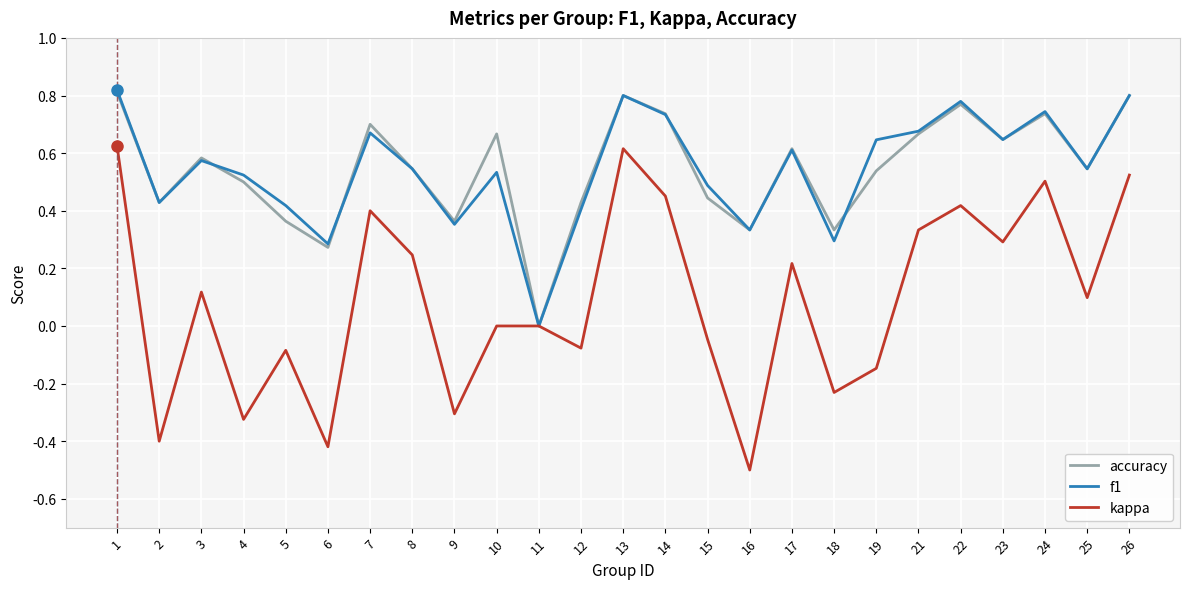

Which category has the lowest value in the kappa series?

16